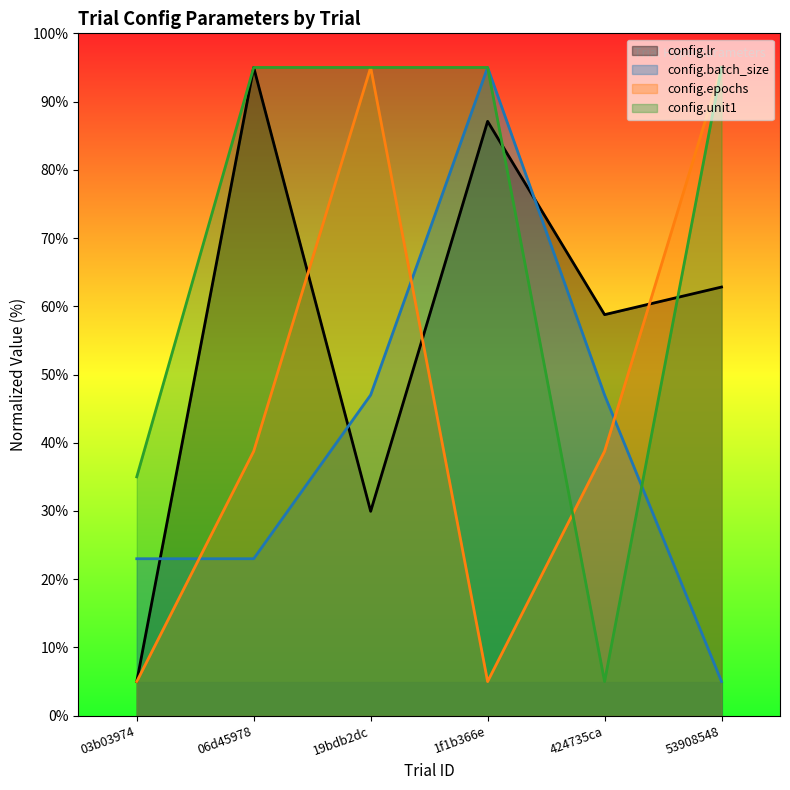

Which has a higher value, 1f1b366e or 19bdb2dc?

1f1b366e